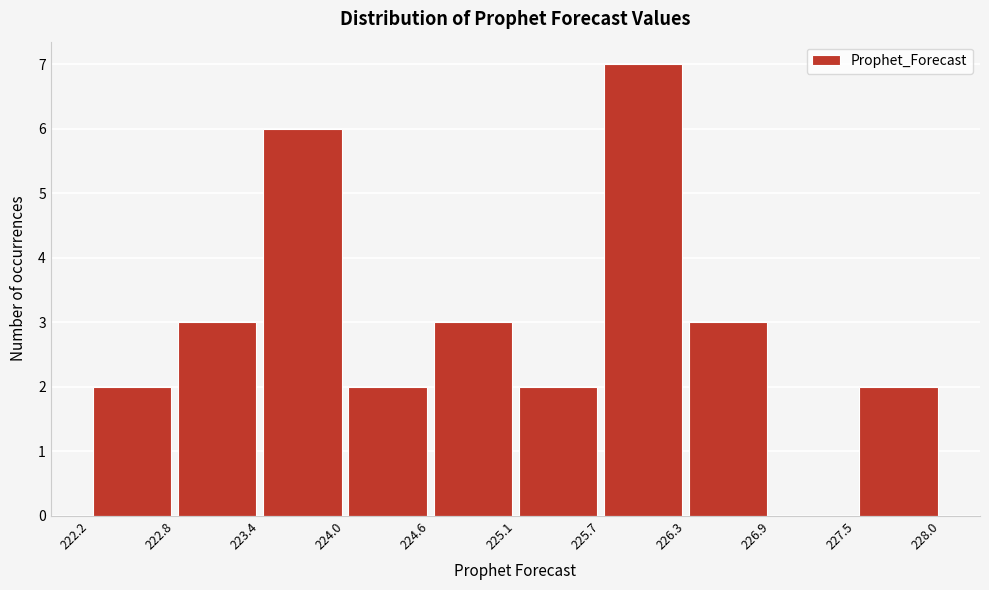

Over which range of the x-axis is the bar tallest?

225.7 to 226.3